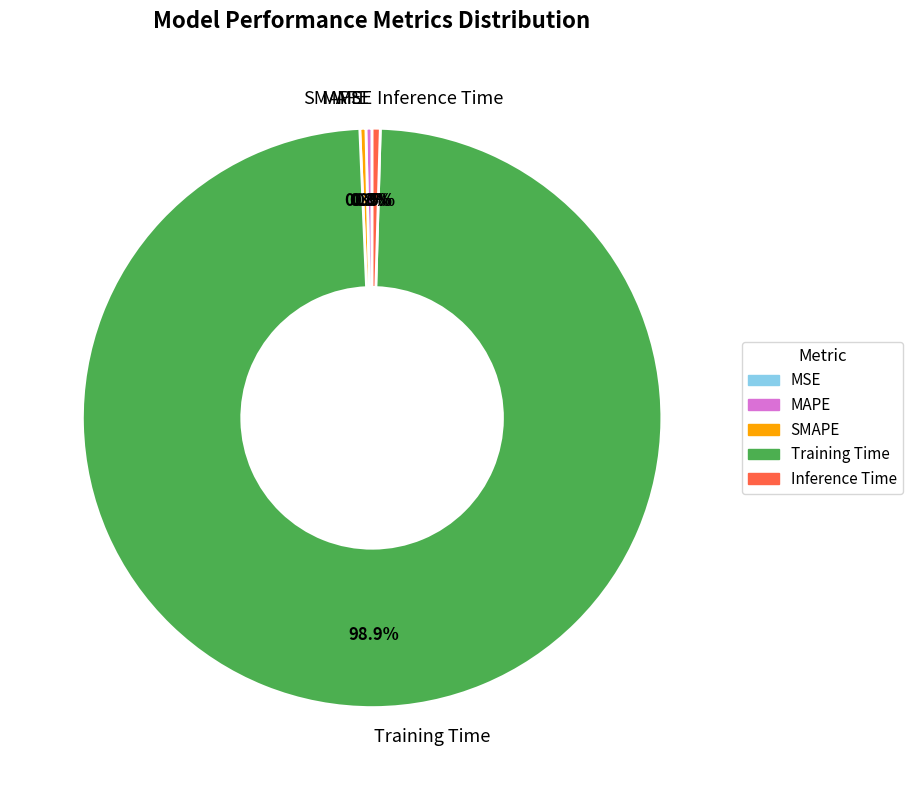

True or false: MAPE accounts for 0% of the total.

True